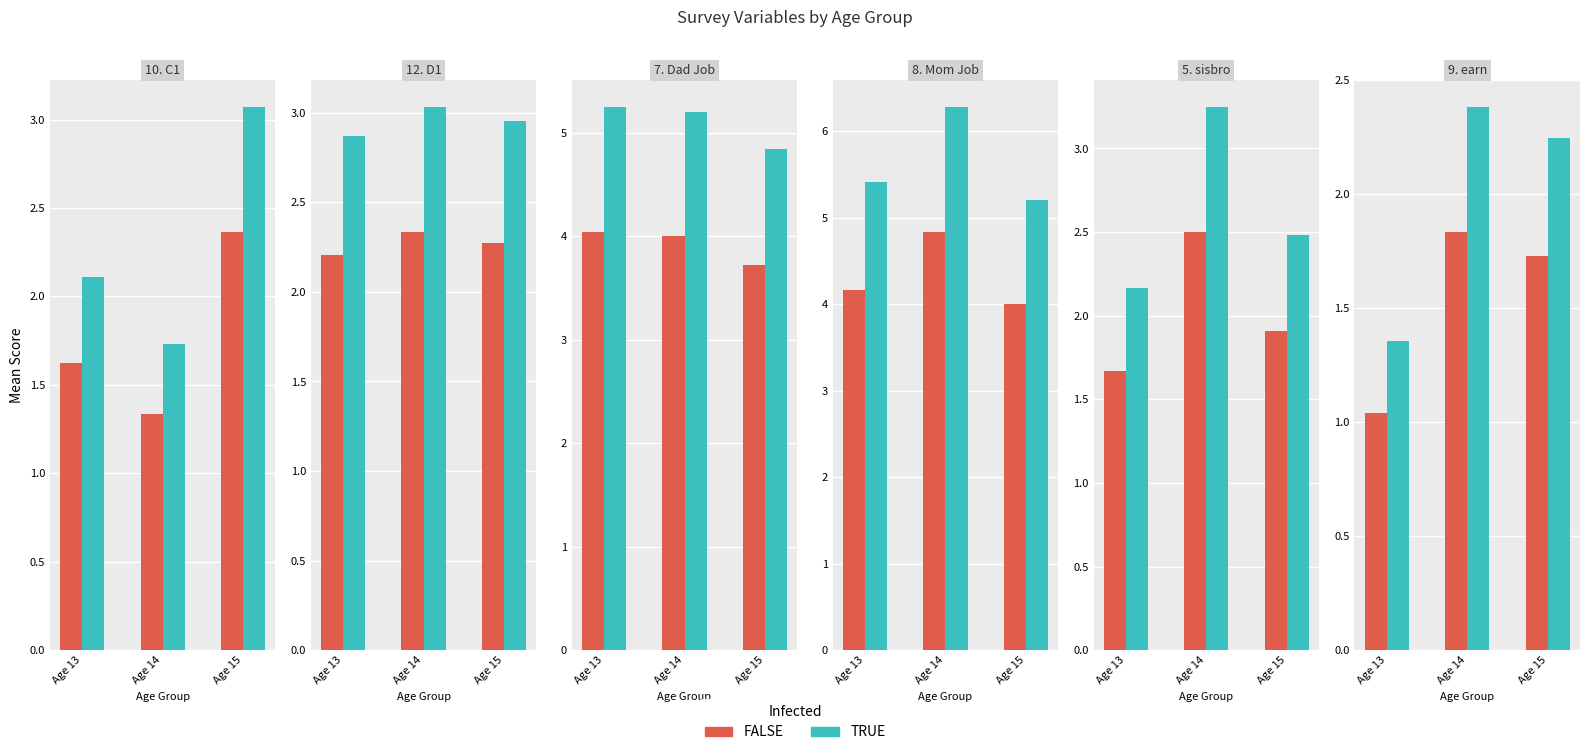

How many categories are shown in the chart?

3